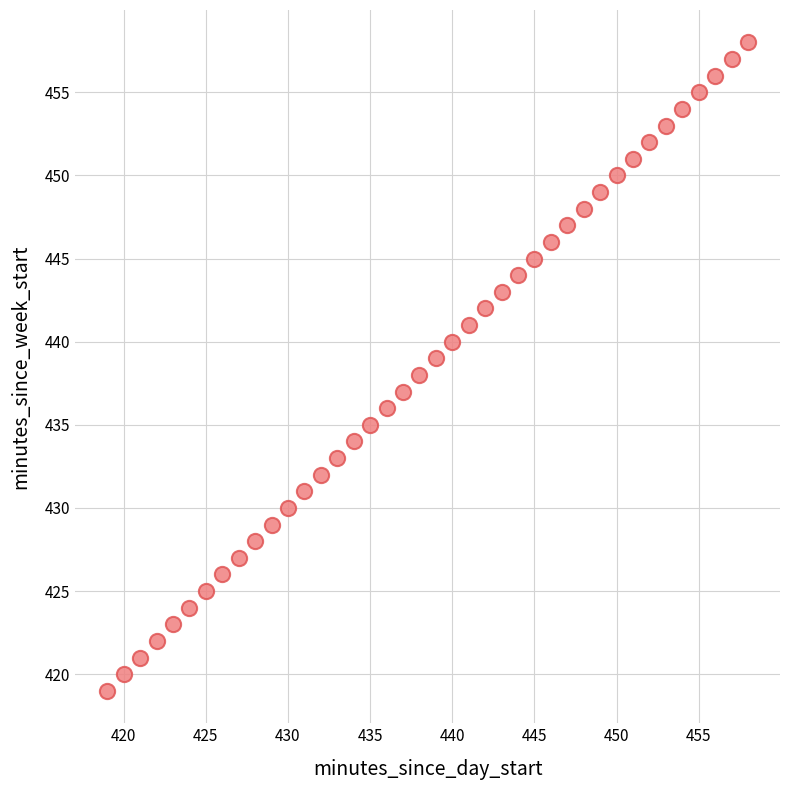

What is the range of X values (max minus min)?

39